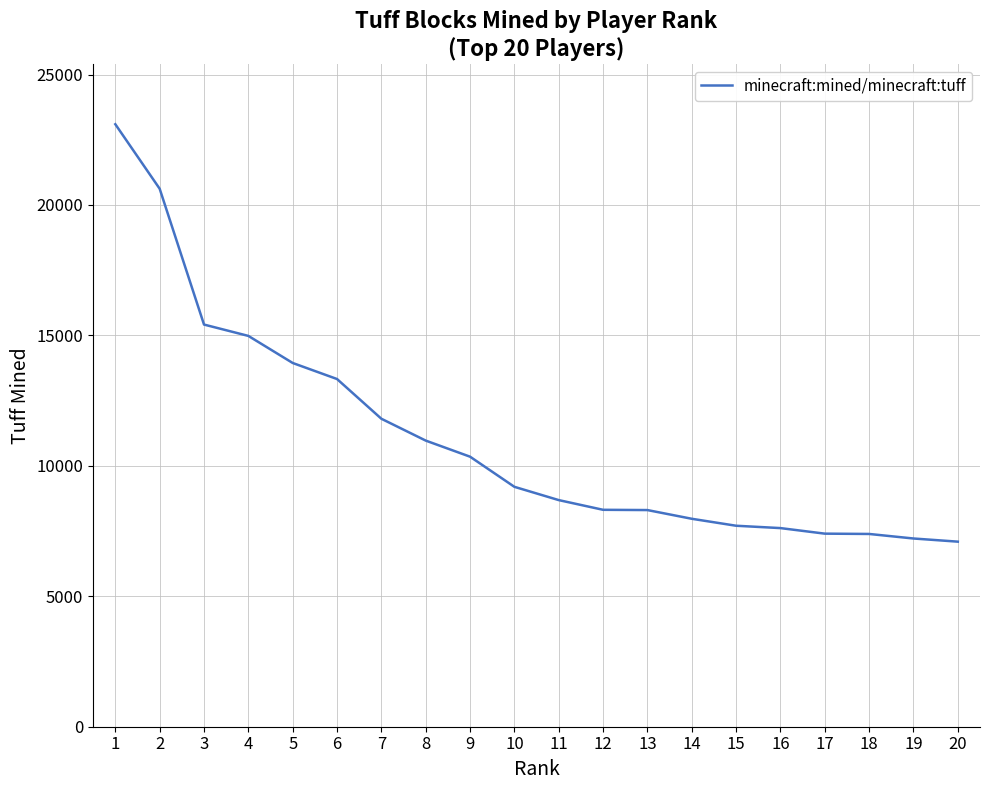

Is it true that the value at 10 is 16145?

False